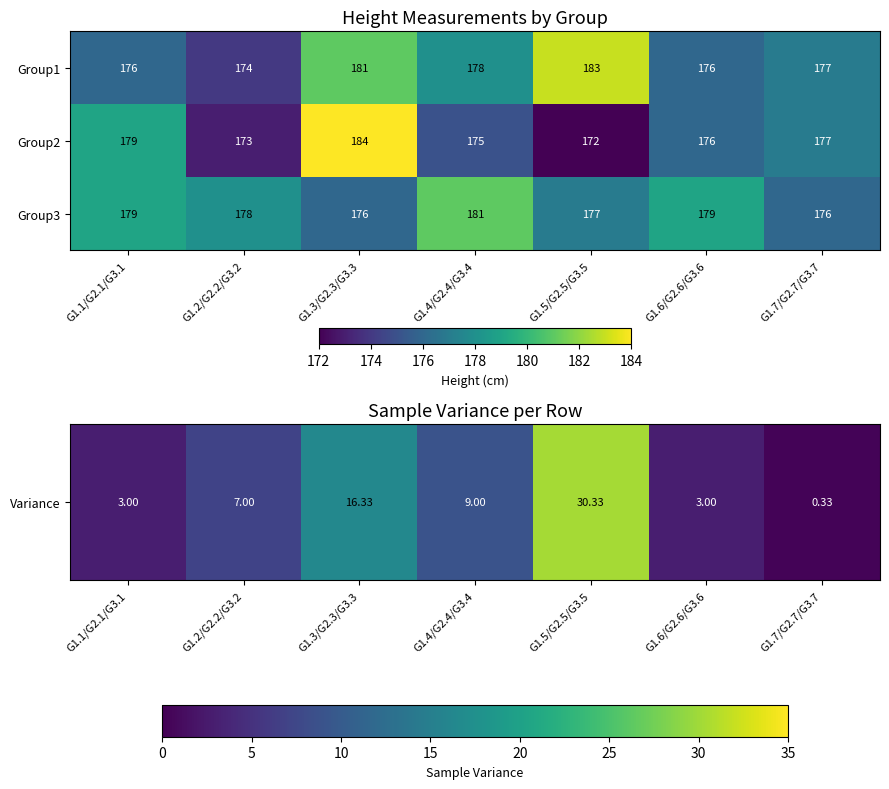

Which label corresponds to the smallest value in the chart?

G1.5/G2.5/G3.5